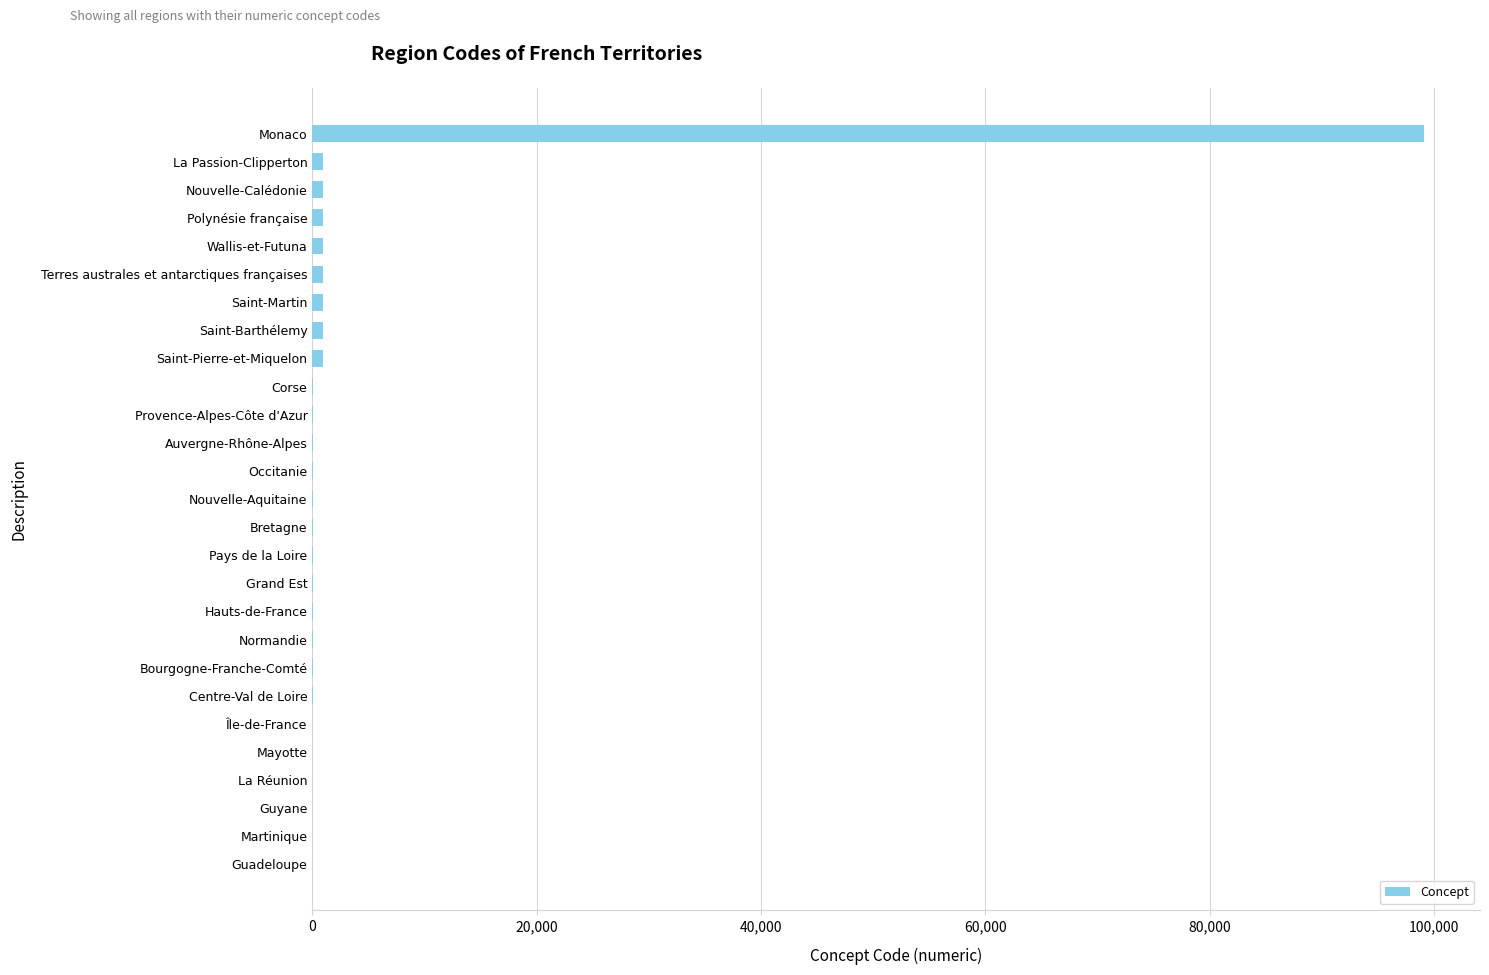

Between Wallis-et-Futuna and Monaco, which is larger?

Monaco